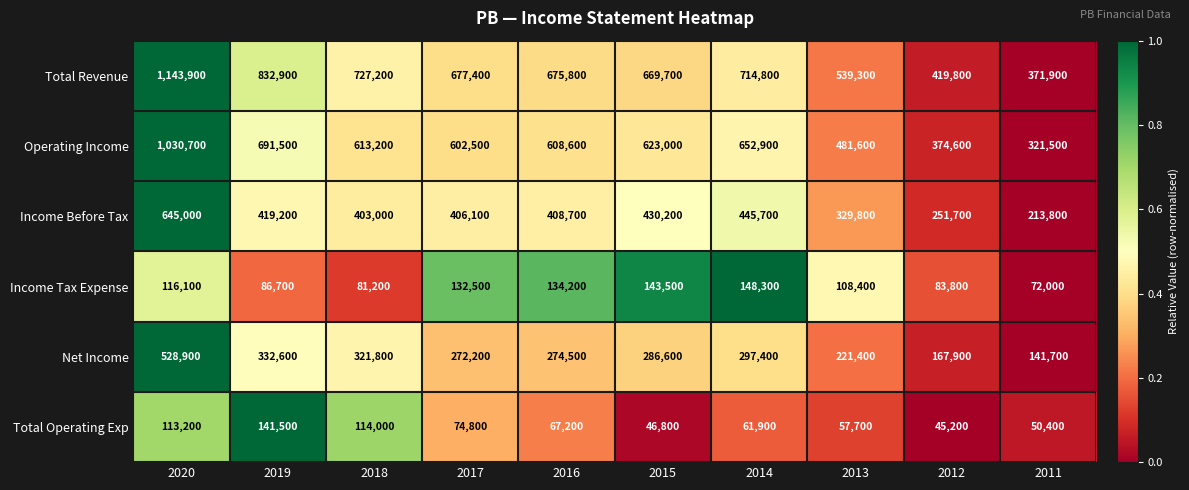

What is the difference between the second highest and minimum values in the Total Operating Exp series?

68800